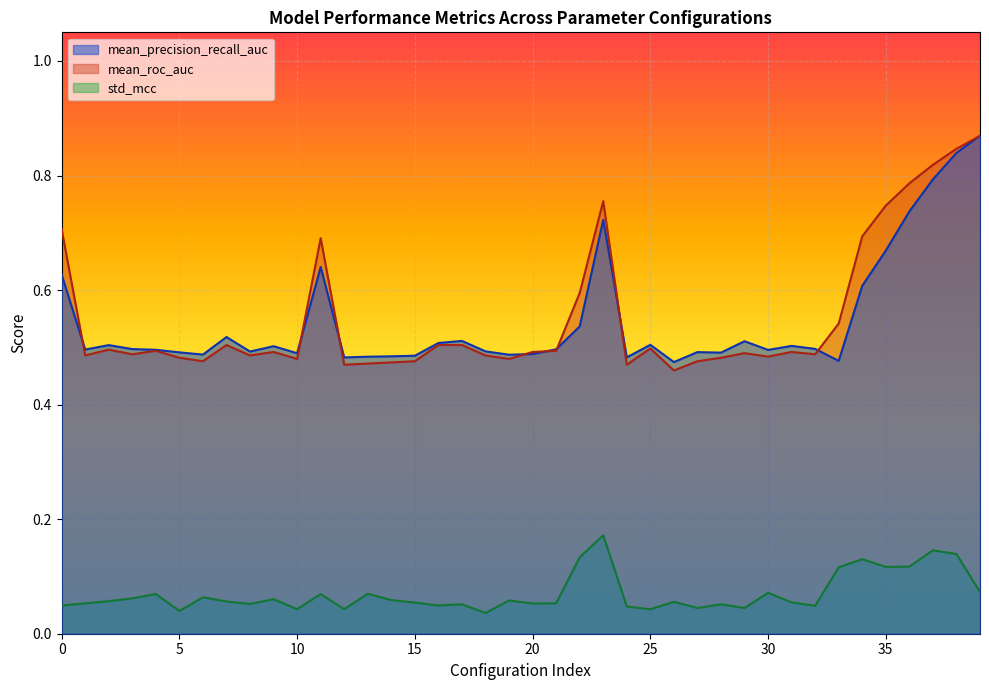

True or false: std_mcc has a value of 0.1 at 28.

True